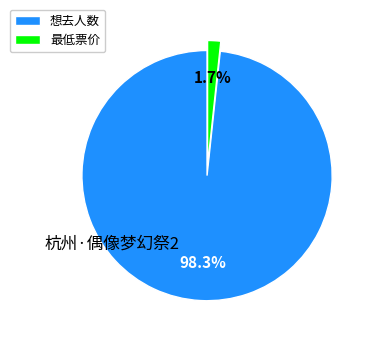

Is there a majority slice in this chart?

Yes